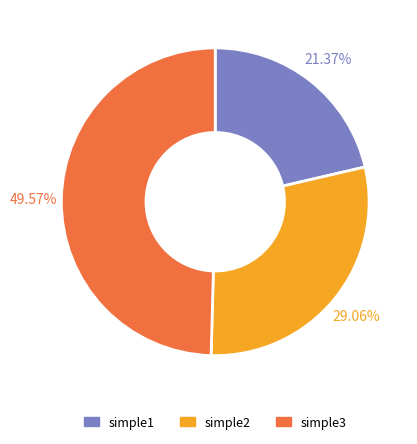

Does any single category account for the majority?

No